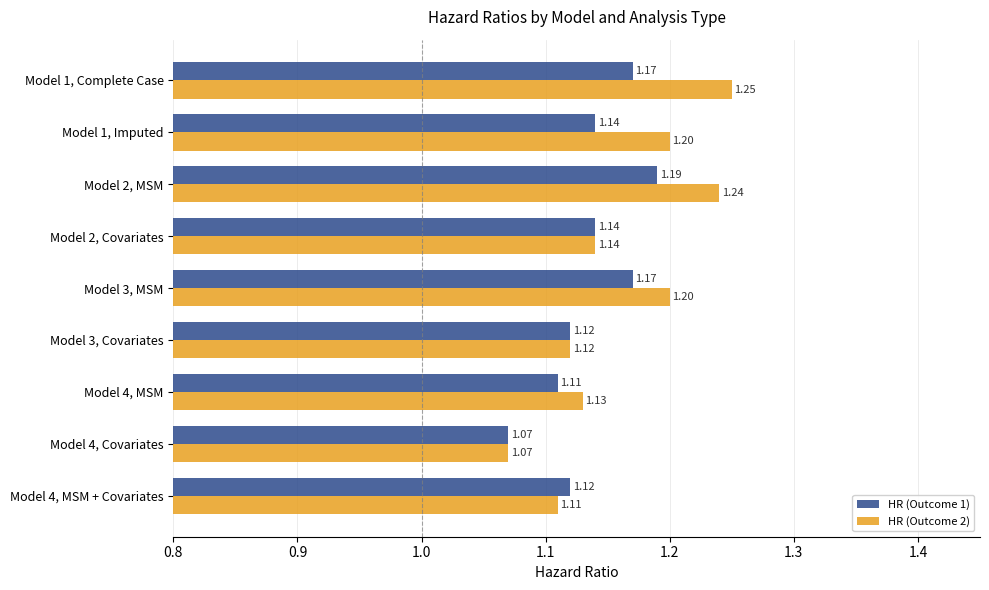

List the series in order of their peak value, lowest first.

HR (Outcome 1), HR (Outcome 2)